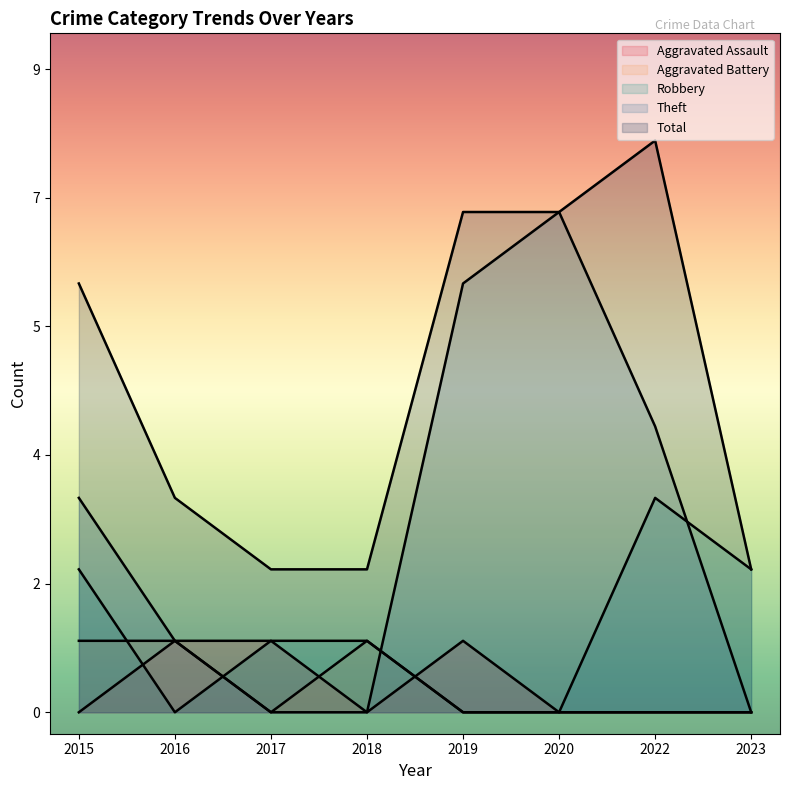

In Robbery, how many points are higher than both neighbors (excluding endpoints)?

1